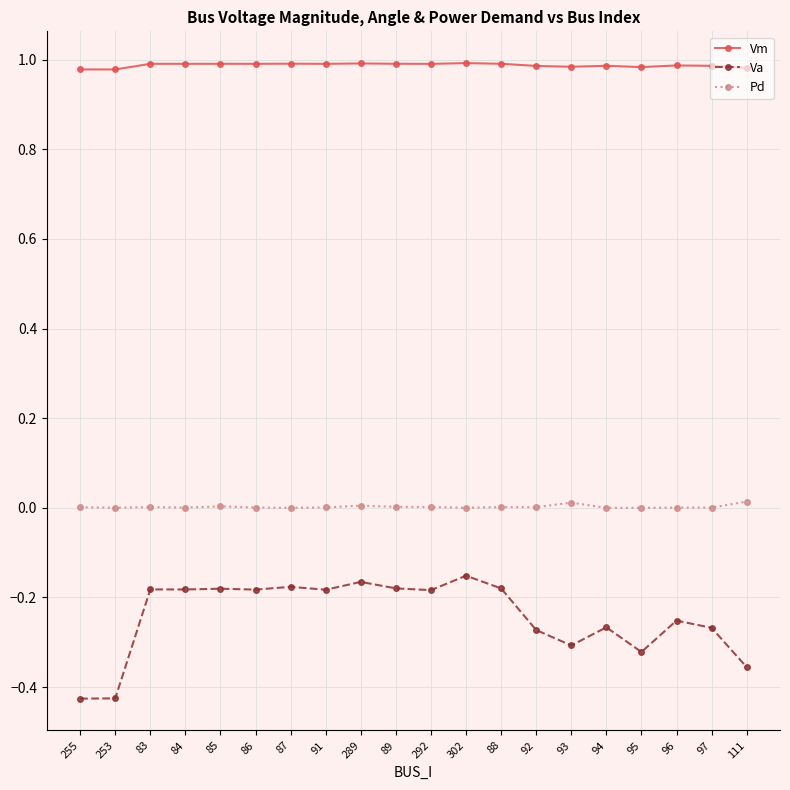

Is the value of Pd at 95 greater than the value of Vm at 289?

No